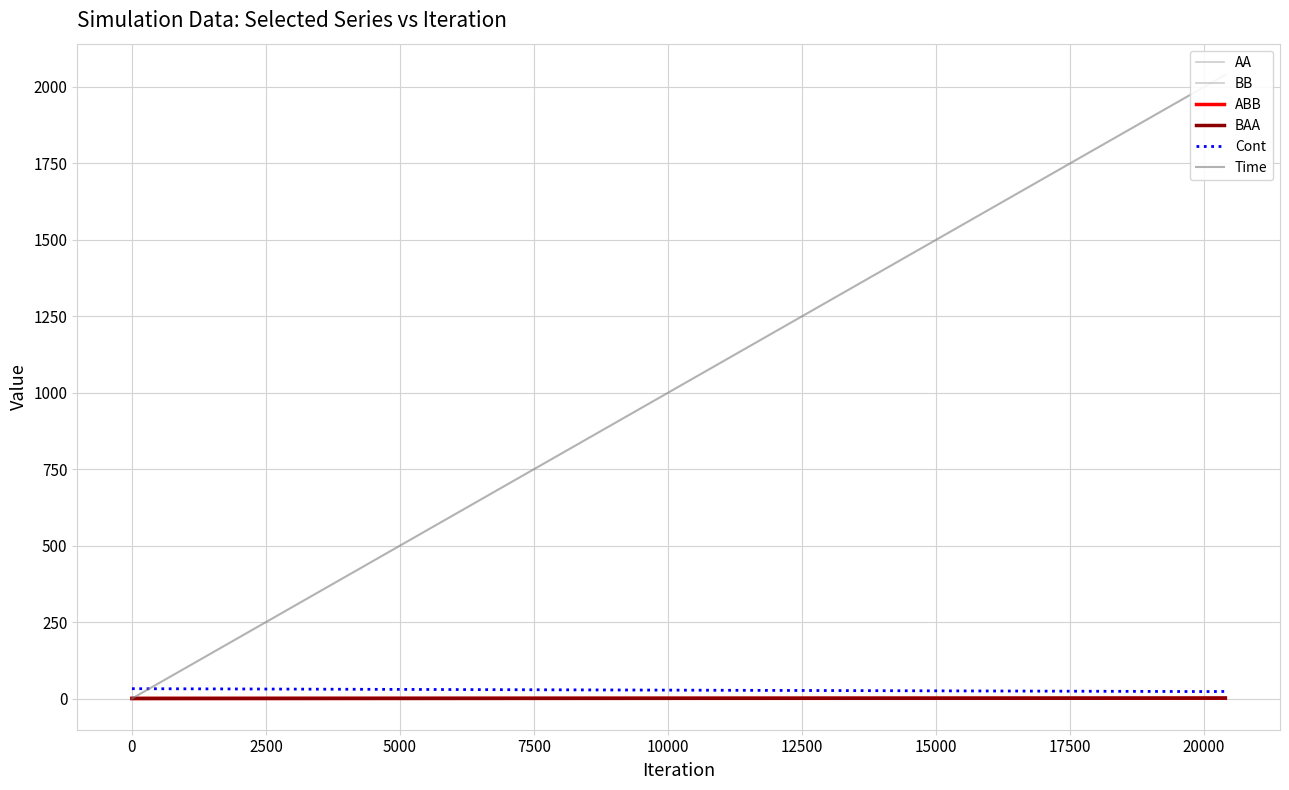

What is the approximate value of BB at 0?

0.2